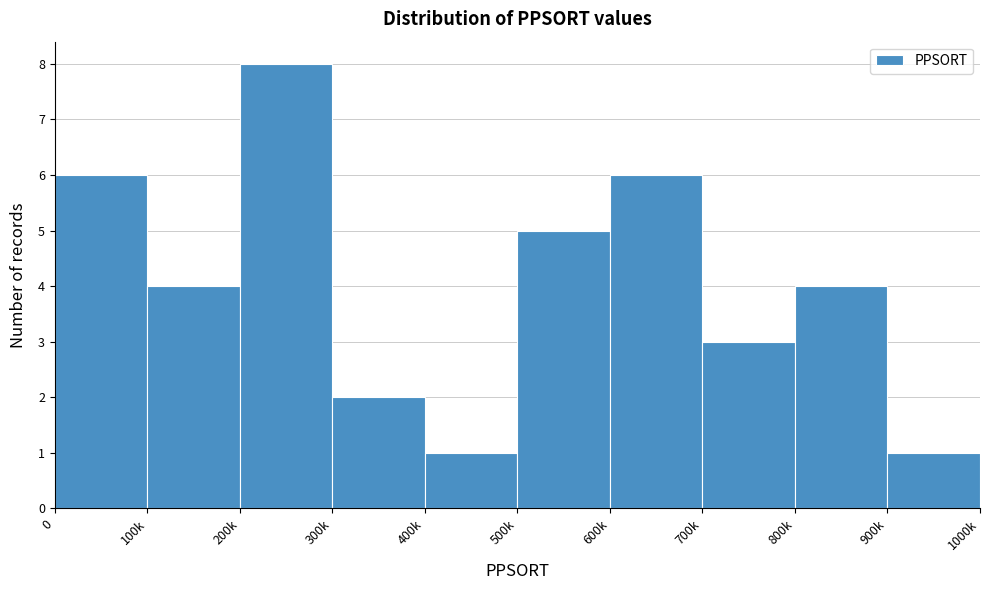

Reading left to right, what are all the values shown in this chart?

6	4	8	2	1	5	6	3	4	1